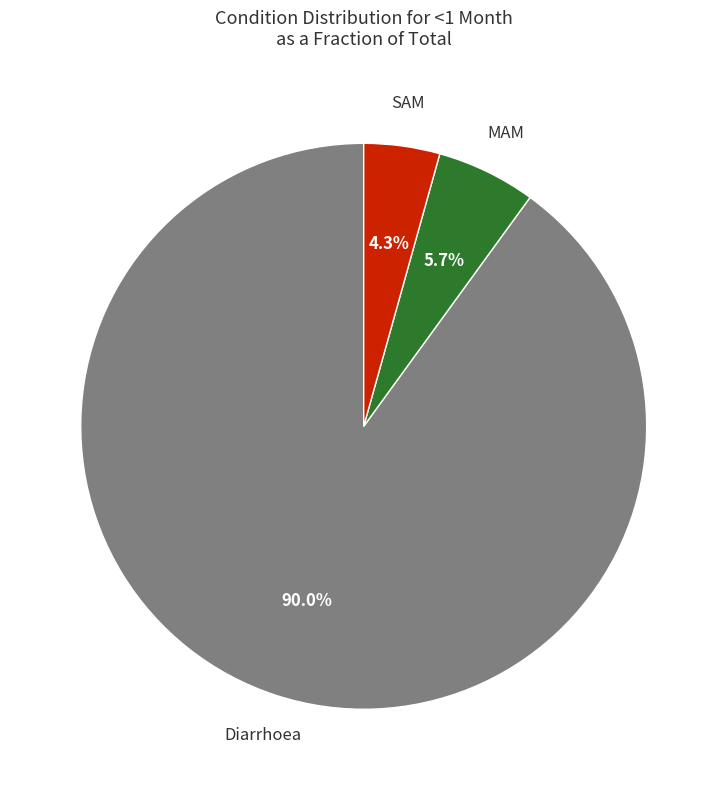

How many slices are in this pie chart?

3